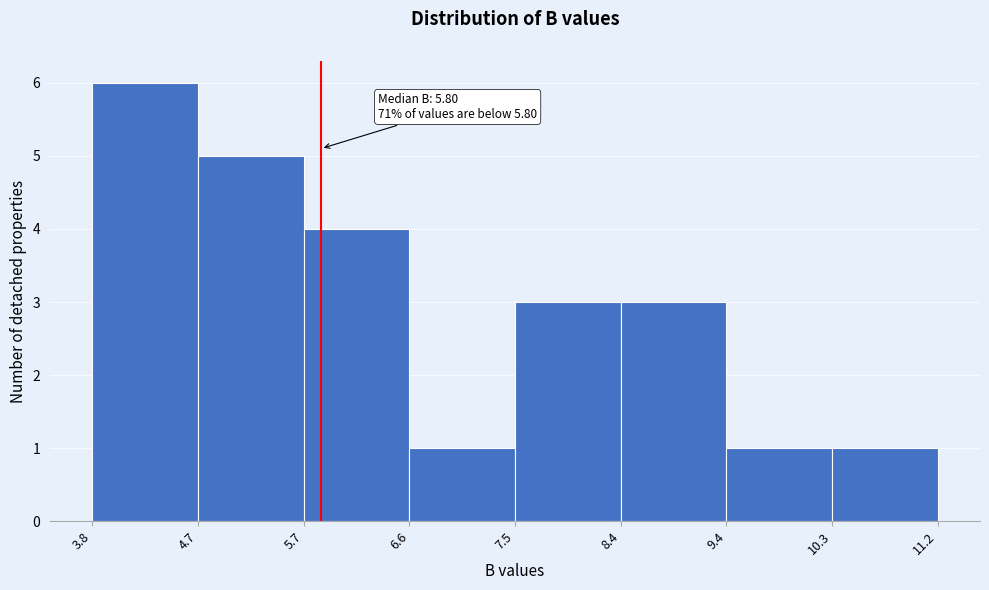

Which range on the x-axis has the tallest bar?

3.8 to 4.7